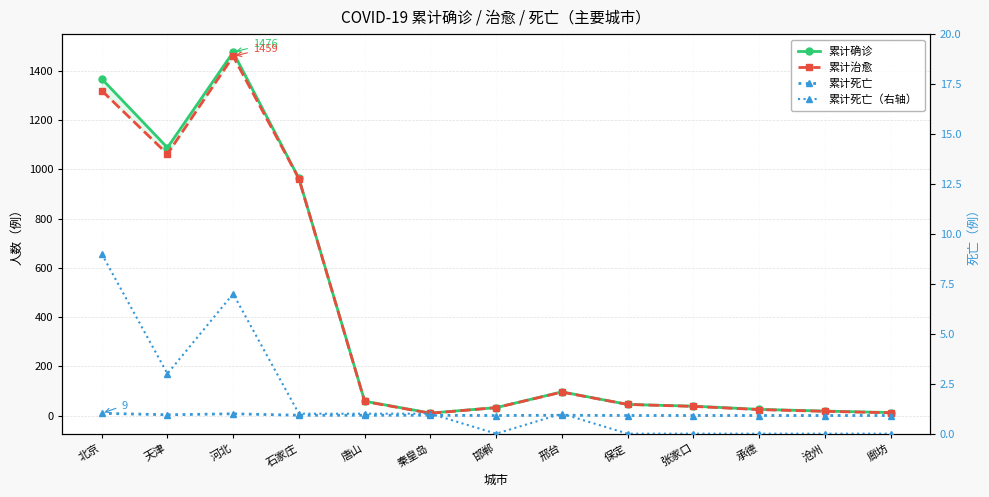

Count the 累计死亡 values in the range 0 to 1.

10